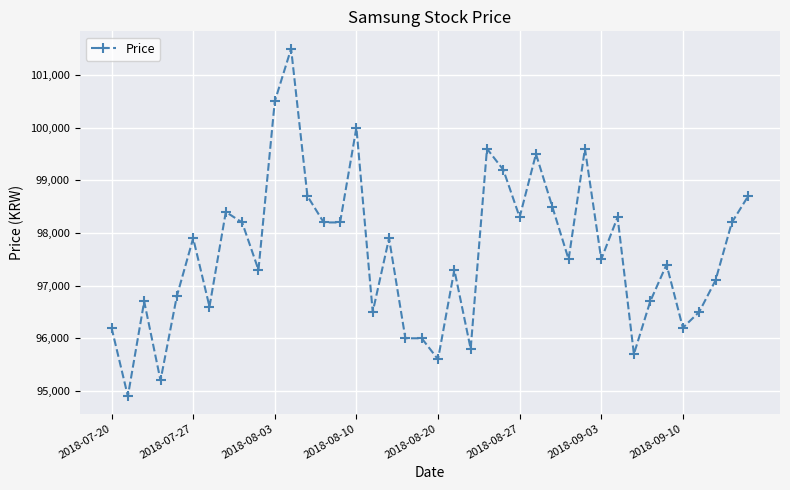

What is the sum of all values?

3904900